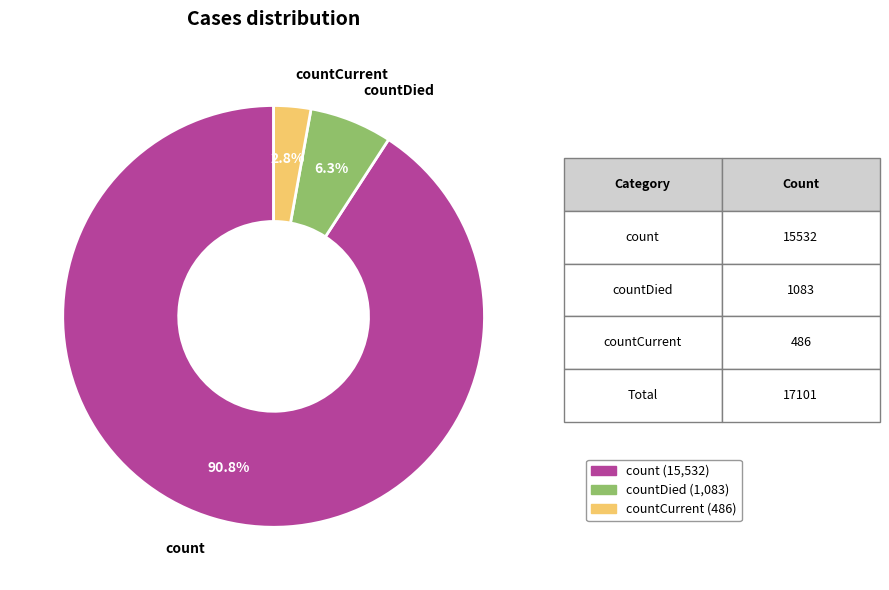

Does any single category account for the majority?

Yes